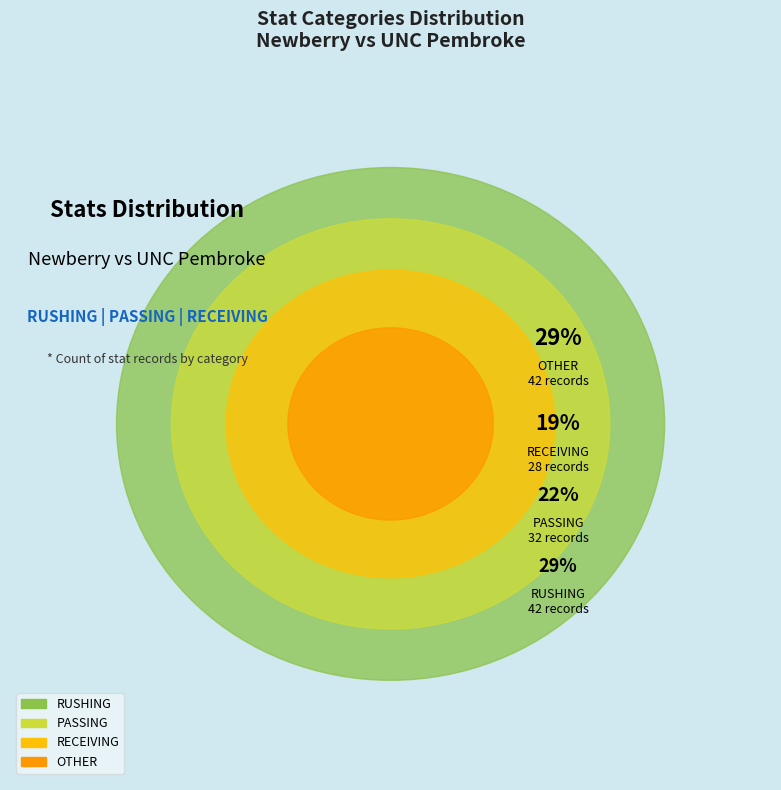

To the nearest percent, what percentage of the pie is OTHER?

29%